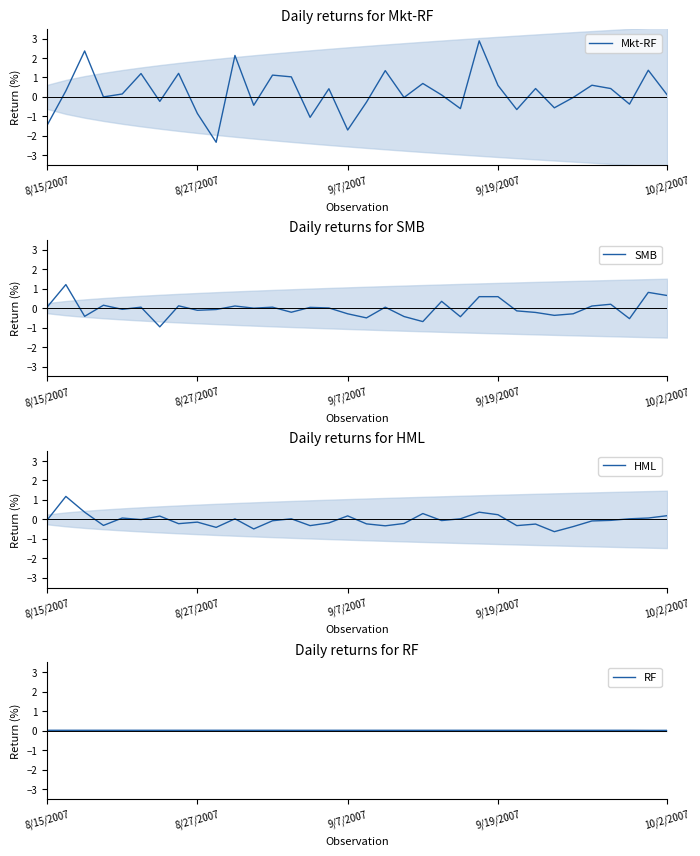

Is this an area chart (filled region under the line)?

No